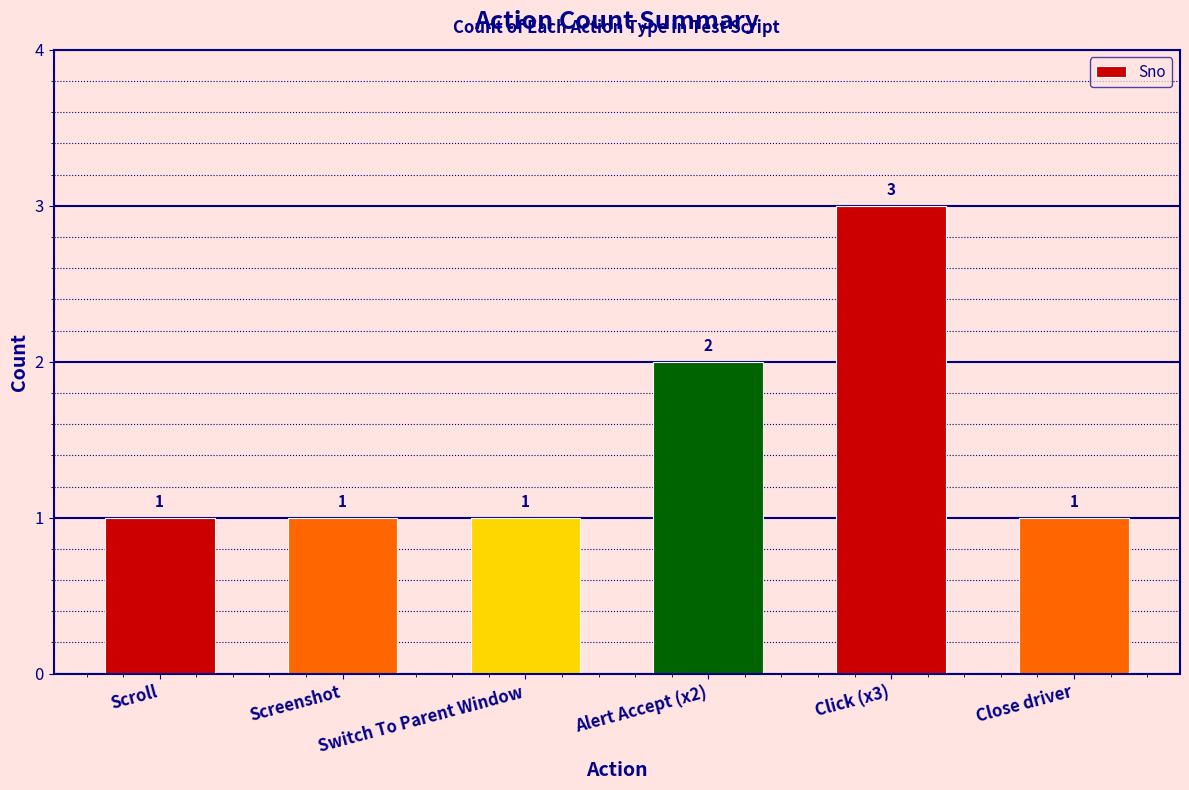

How many values are between 1 and 2?

5